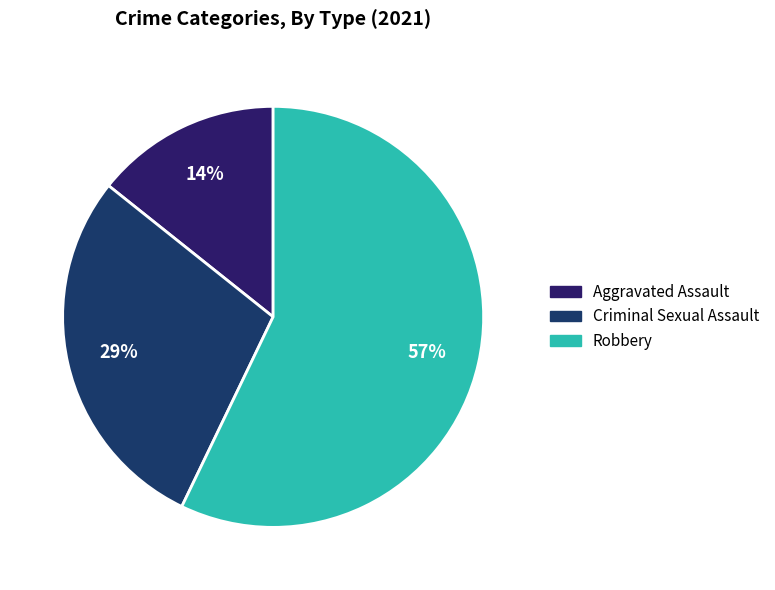

How many slices are in this pie chart?

3